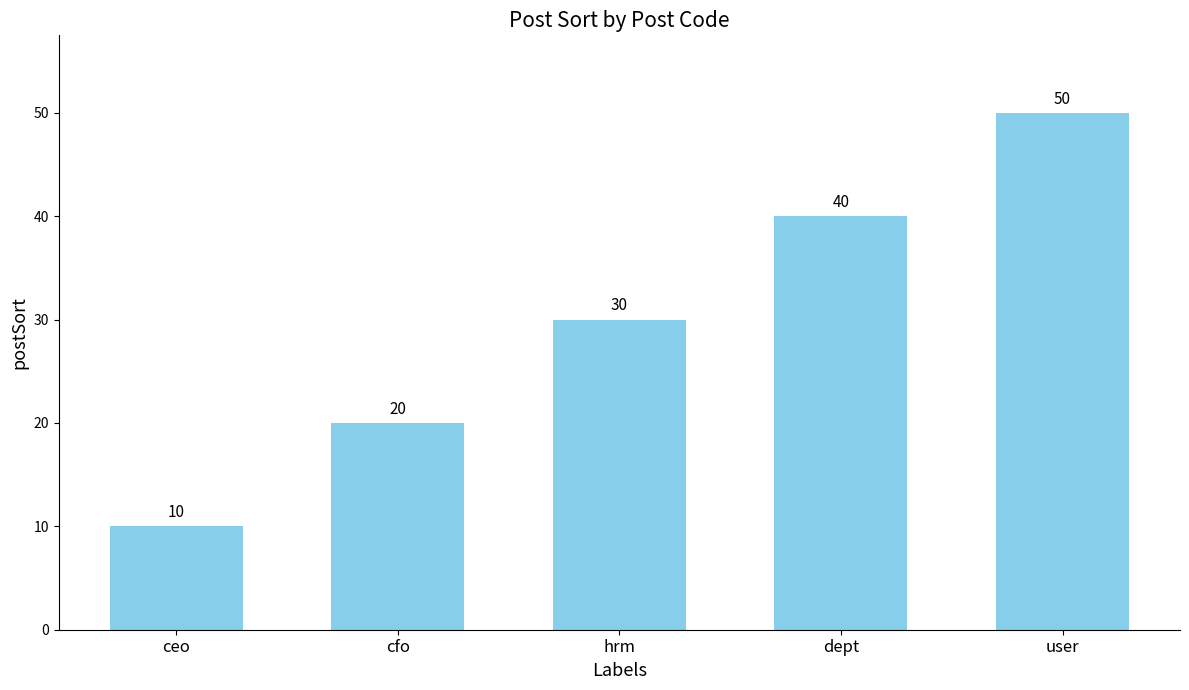

Count the values in the range 20 to 40.

3